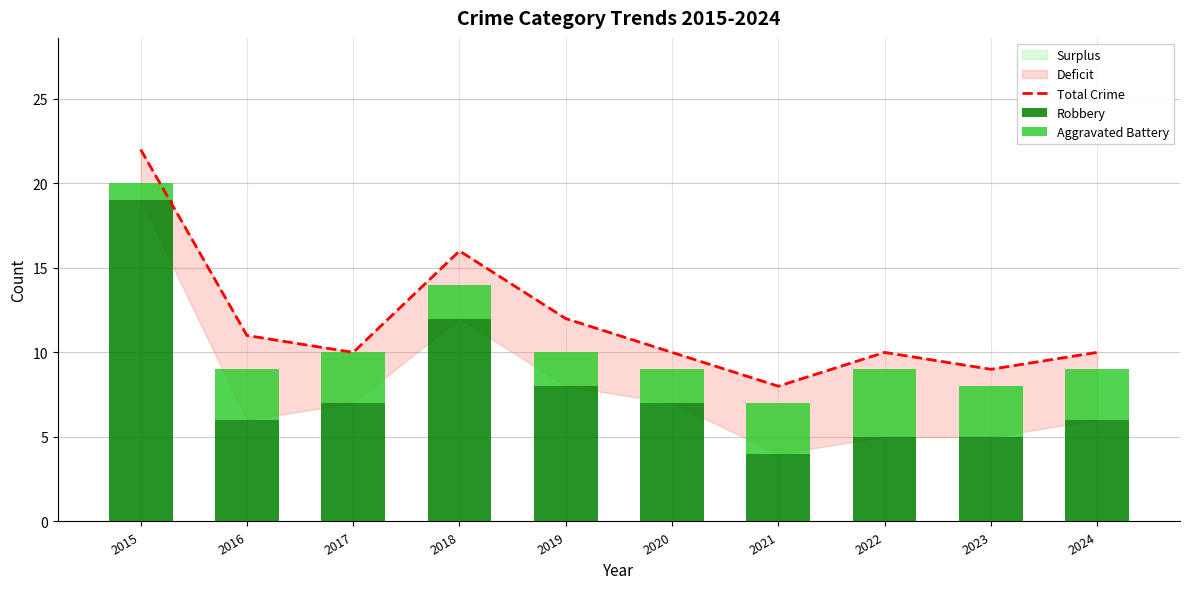

Between 2018 and 2019, which is larger?

2018